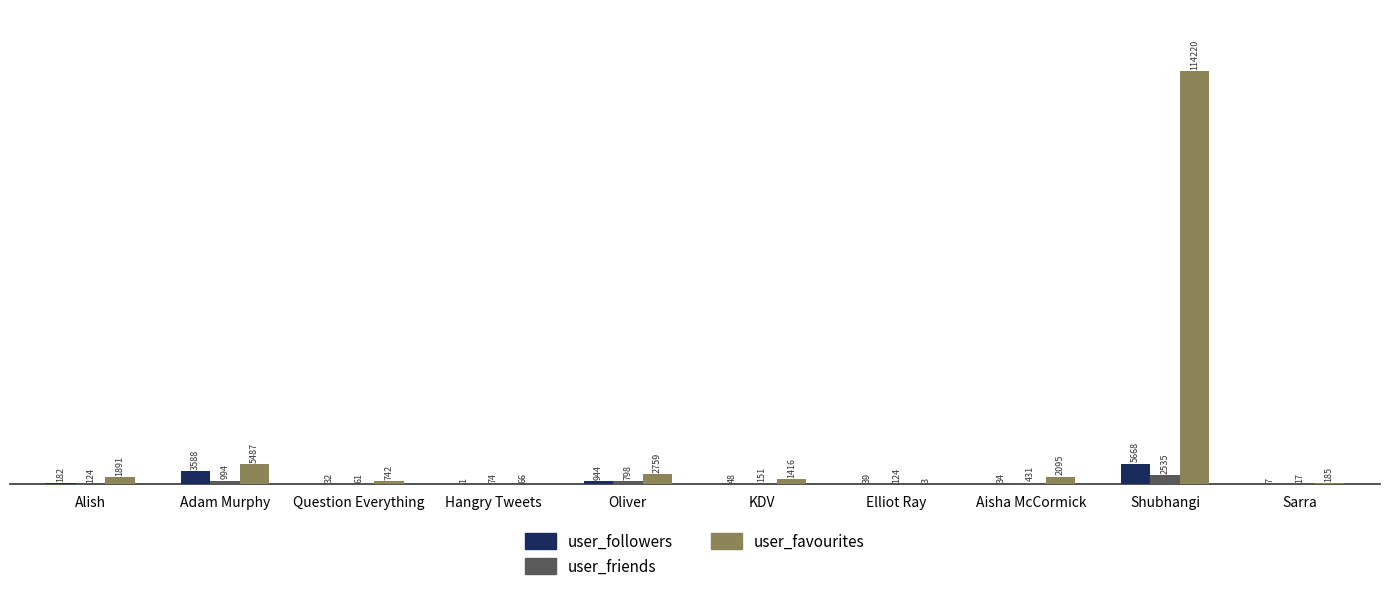

How many groups of bars are there?

10